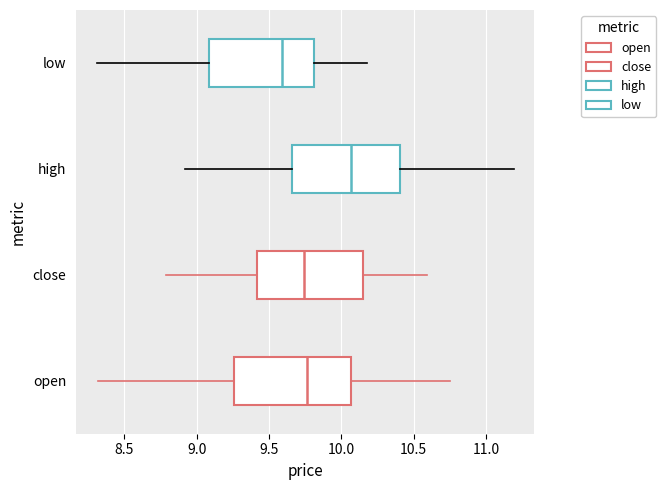

Where is the left edge of the box for high on the x-axis? The values are not printed on the chart, so give them approximately, as read against the axis.

9.65